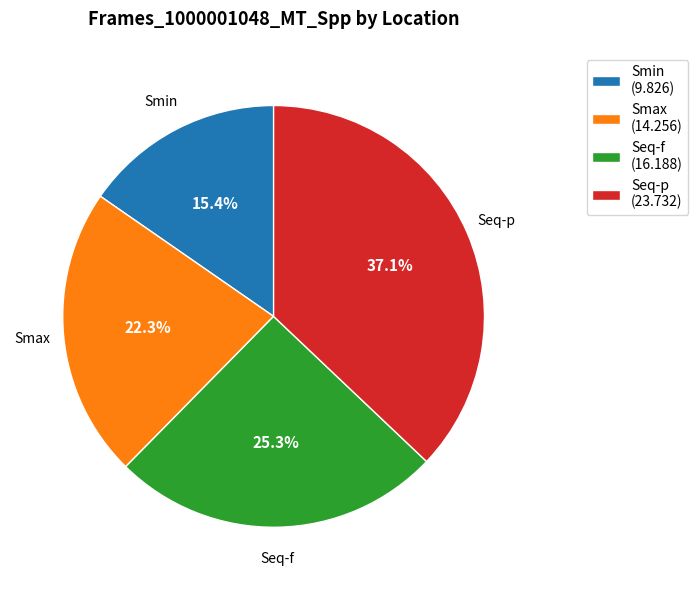

Does Smin account for over 50% of the chart?

No